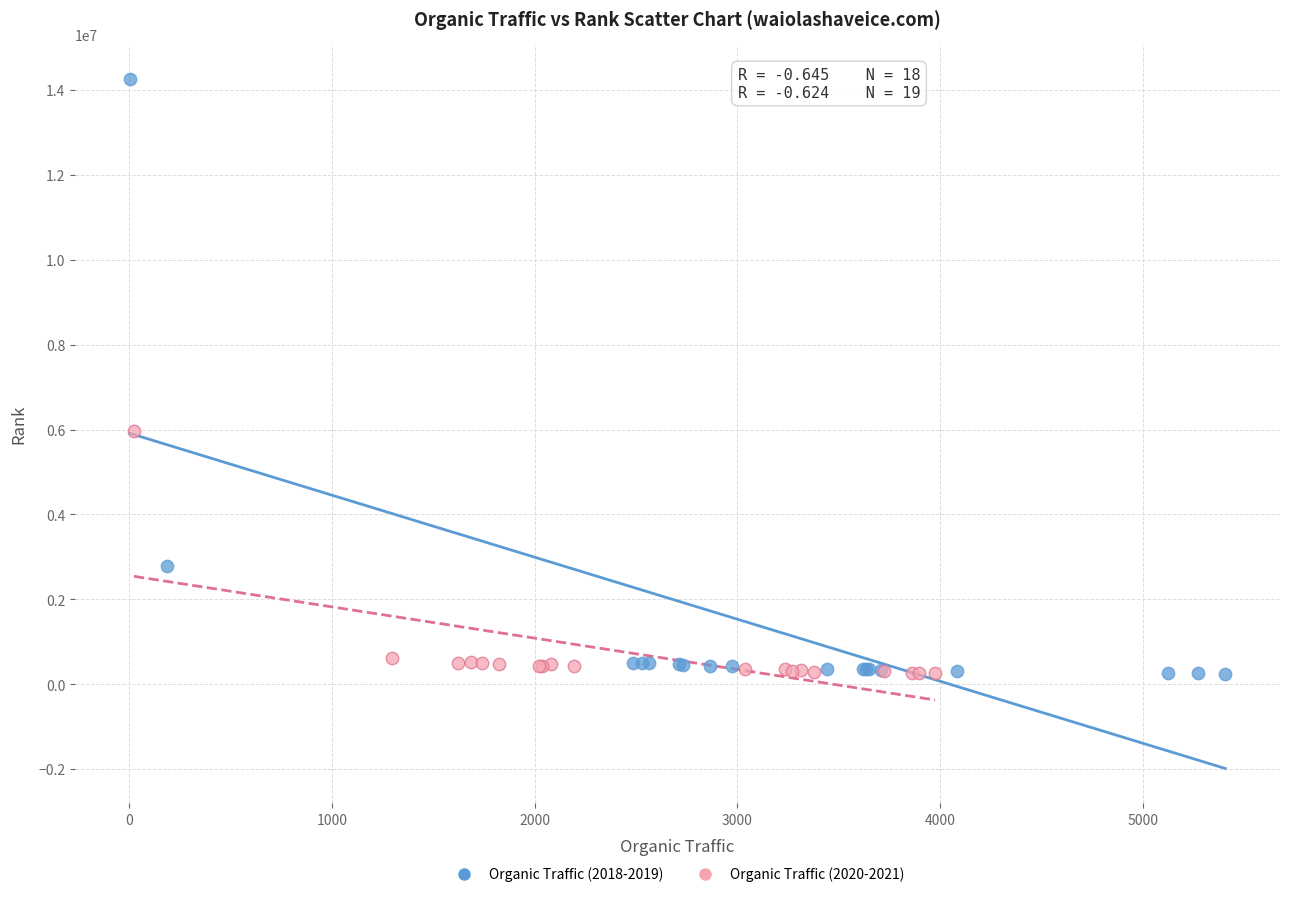

Which series reaches the maximum Y coordinate?

Organic Traffic (2018-2019)